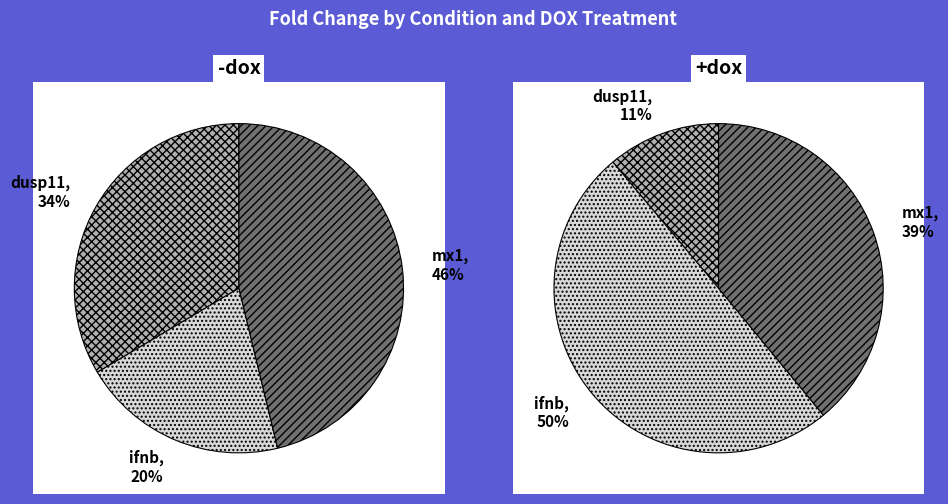

Is it true that dusp11 is 11% of the pie?

True